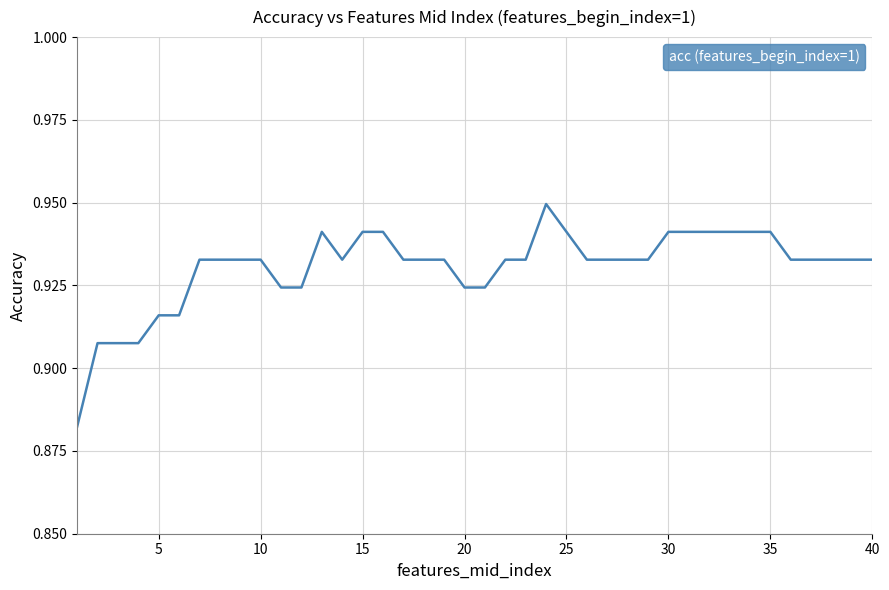

True or false: there are more than 1 points higher than both neighbors.

True